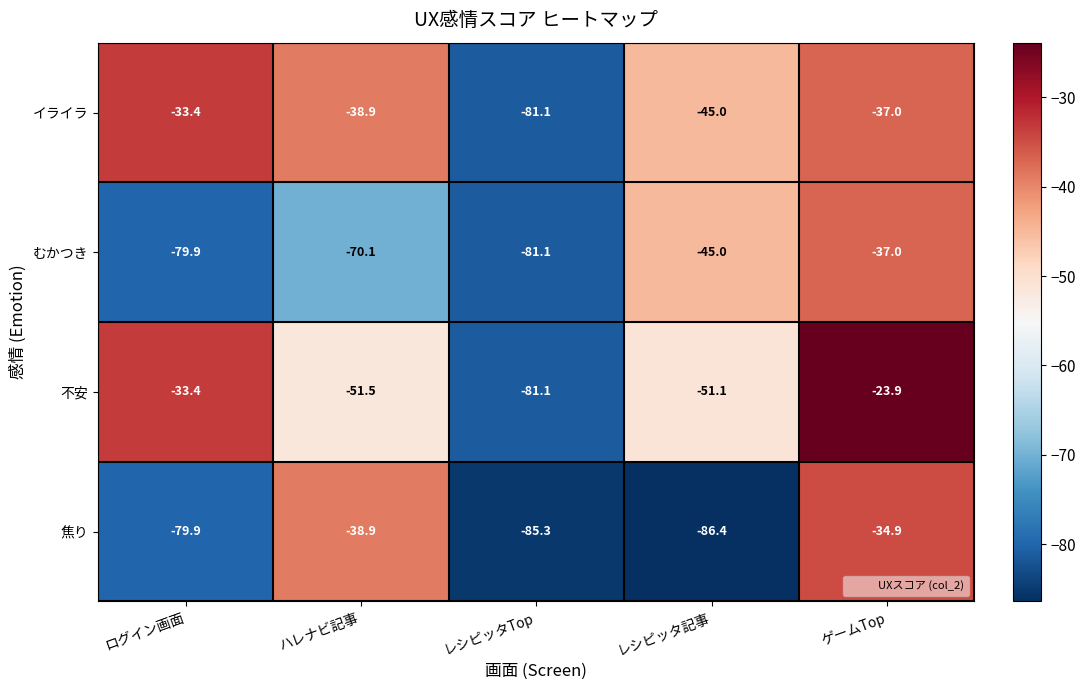

At which label does 不安 first exceed -51?

ログイン画面